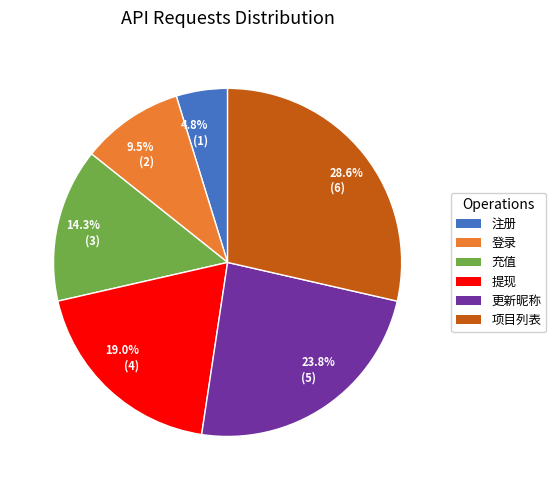

Which slice is the largest?

28.6% (6)